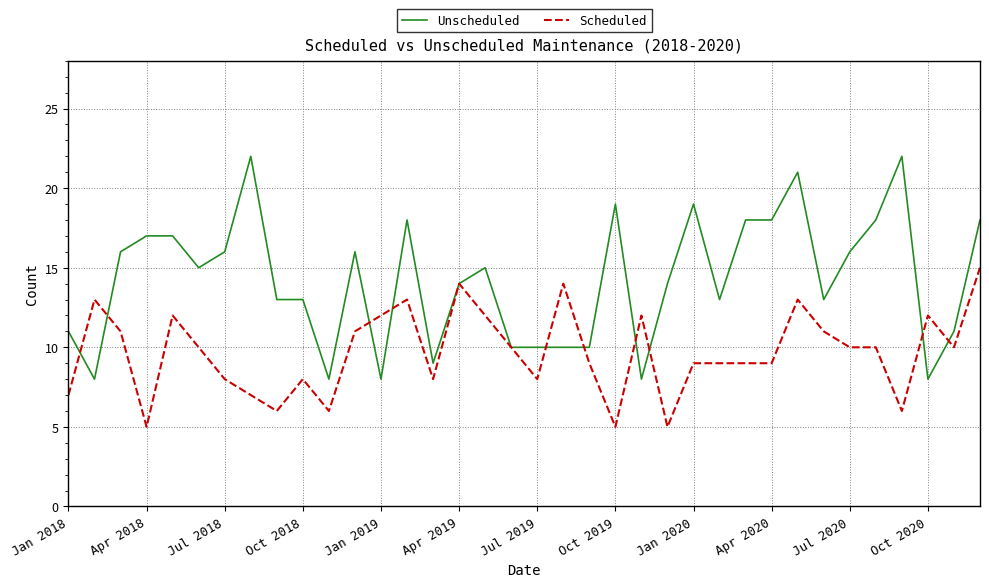

Which series has the largest total across all categories?

Unscheduled